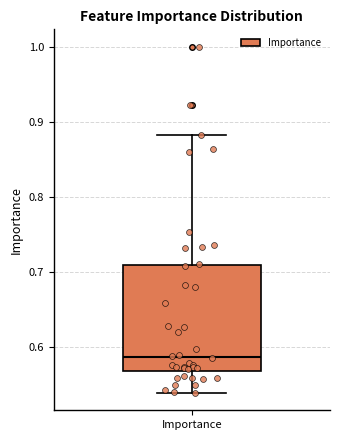

Where does the lower whisker of the box for Importance end on the y-axis? The values are not printed on the chart, so give them approximately, as read against the axis.

0.54